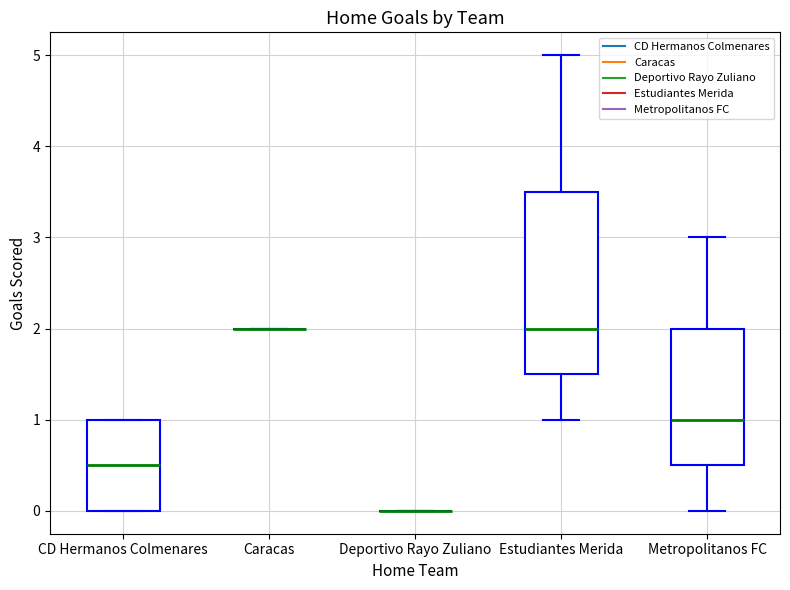

Reading left to right, read every box against the y-axis: the position of its median line, the range the box covers, and the ends of its whiskers. The values are not printed on the chart, so give them approximately, as read against the axis.

CD Hermanos Colmenares: median 0.5, box 0.0 to 1.0, whiskers 0.0 to 1.0
Caracas: box collapsed to a line at 2.0, whiskers 2.0 to 2.0
Deportivo Rayo Zuliano: box collapsed to a line at 0.0, whiskers 0.0 to 0.0
Estudiantes Merida: median 2.0, box 1.5 to 3.5, whiskers 1.0 to 5.0
Metropolitanos FC: median 1.0, box 0.5 to 2.0, whiskers 0.0 to 3.0